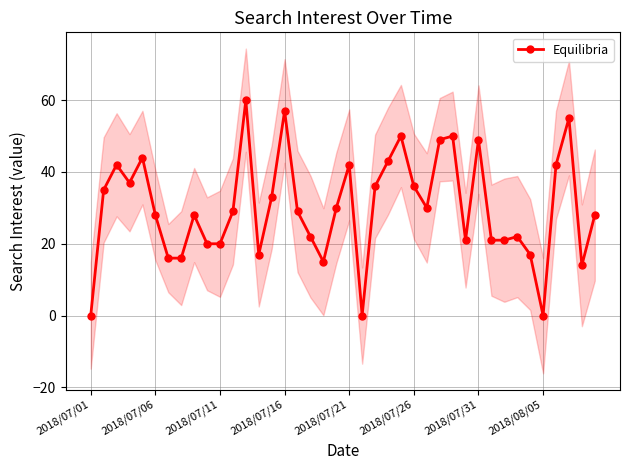

Is it true that Equilibria equals 42 at 2018/07/21?

True